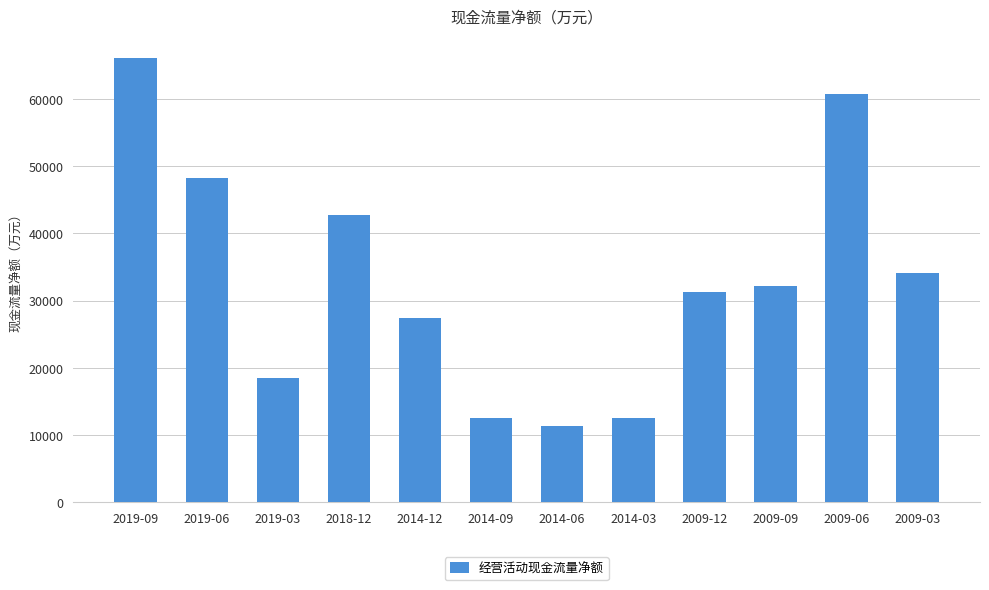

What is the value of the 10th bar from the left?

32228